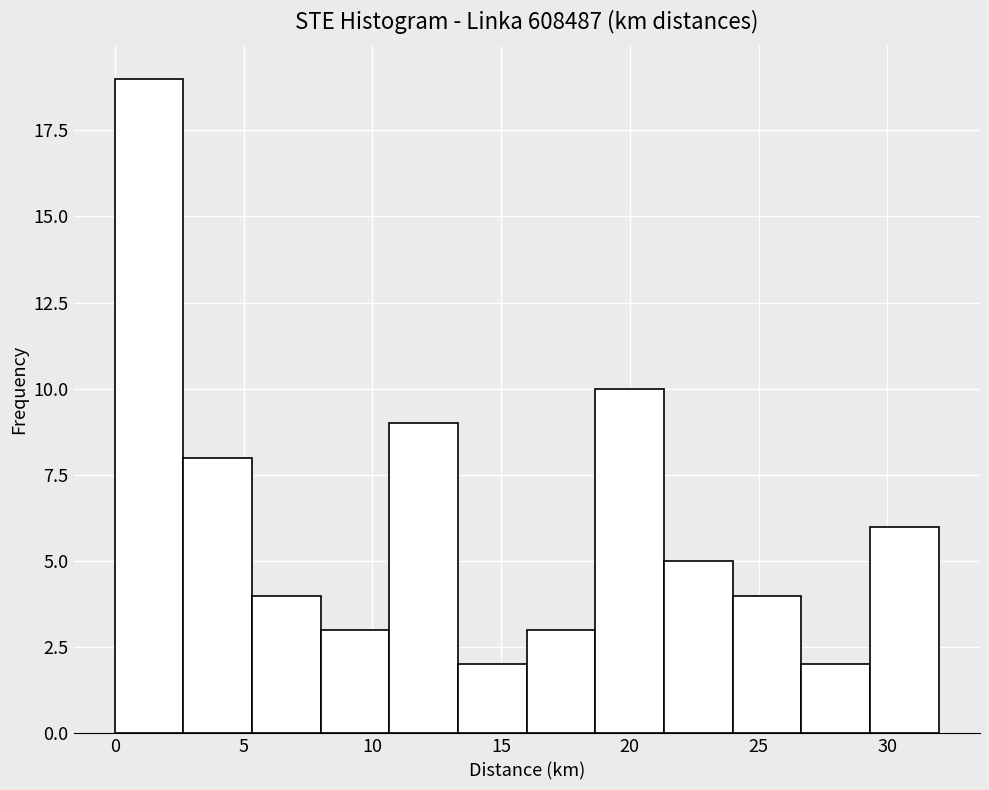

How tall is the bar that spans 13.5 to 16.0 on the x-axis? Neither the bar edges nor the heights are printed on the chart, so give them approximately, as read against the axes.

2